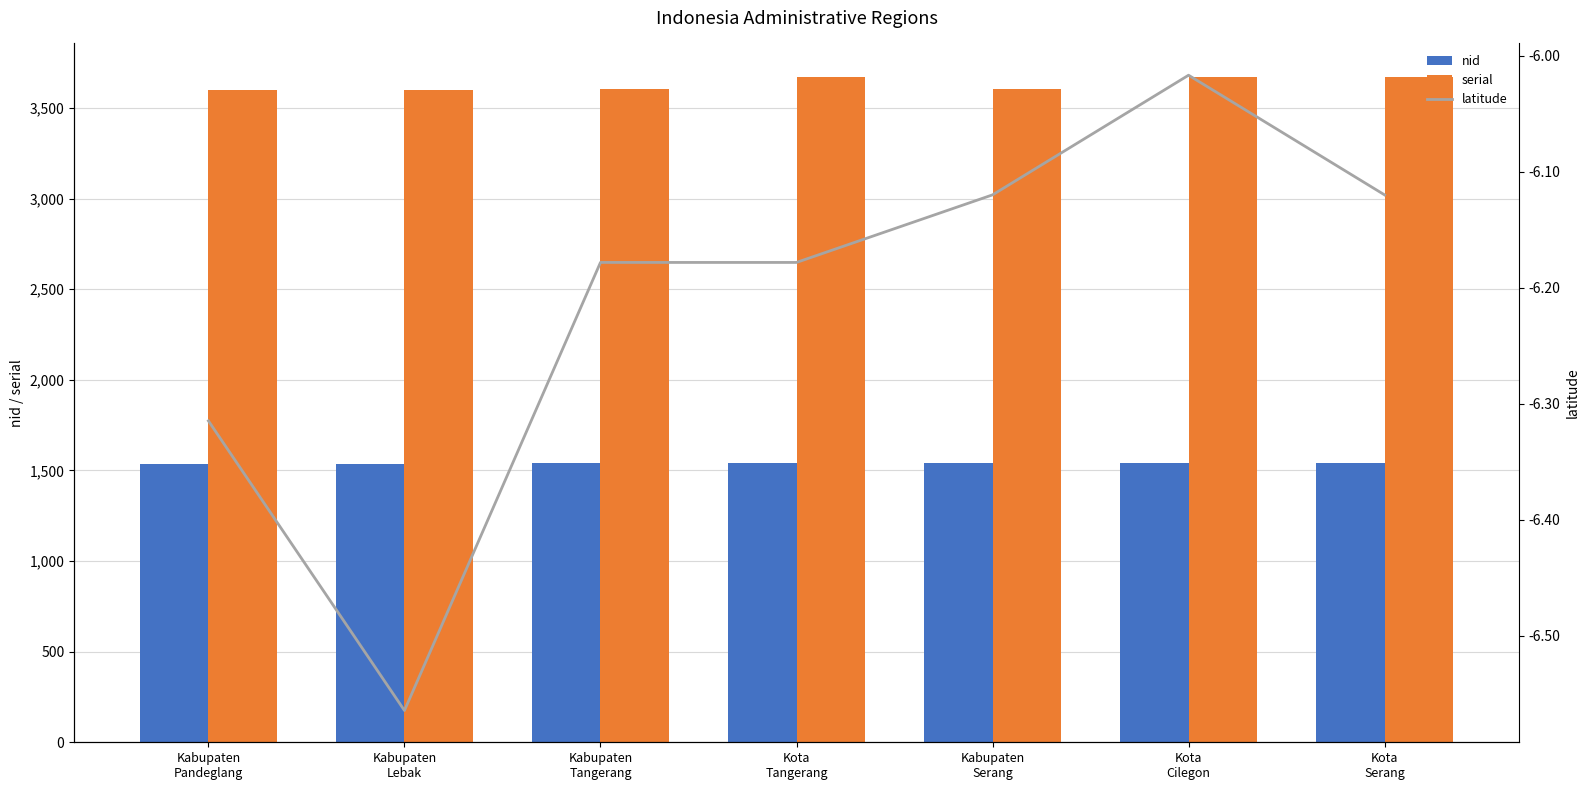

Is it true that serial equals 5042.4 at Kabupaten
Pandeglang?

False